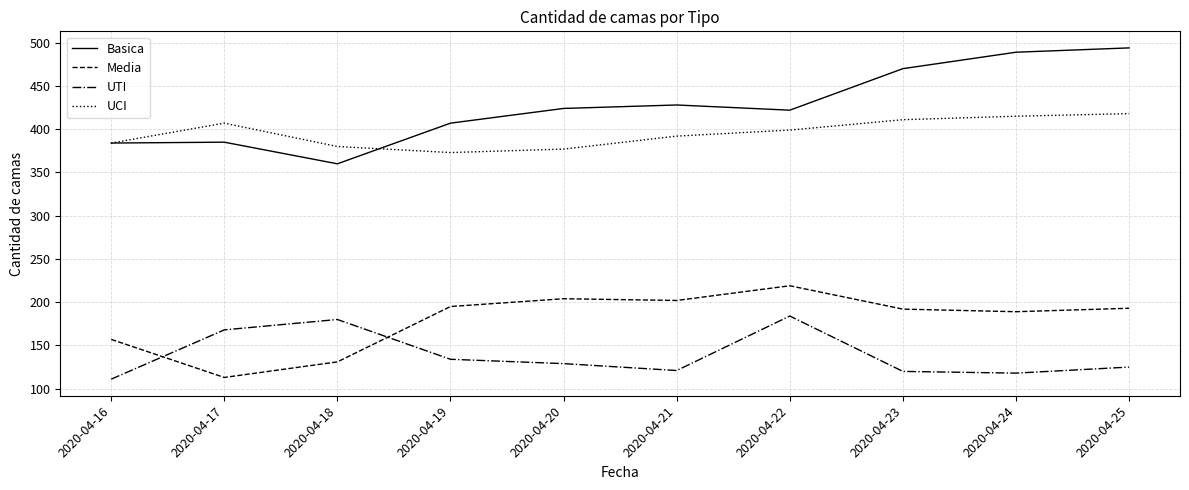

The value of Media at 2020-04-17 is 194. True or false?

False